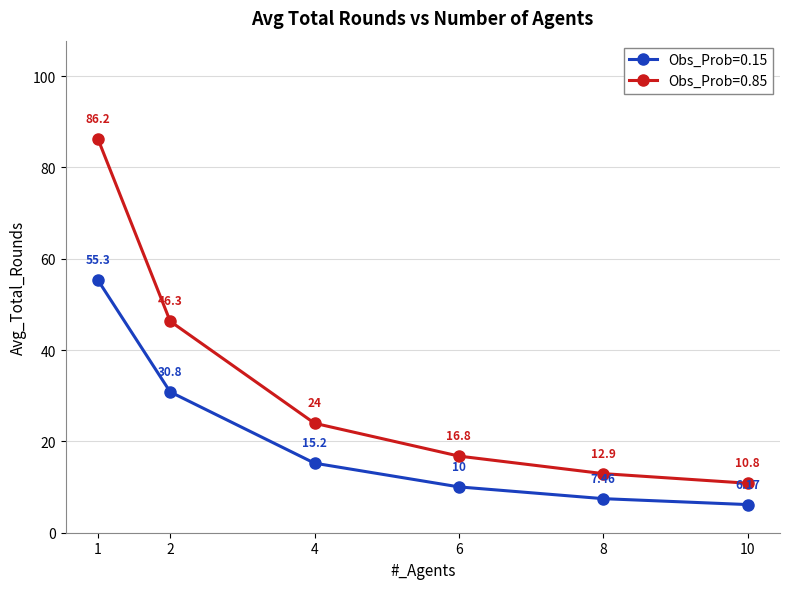

What is the average value of the Obs_Prob=0.15 series?

20.8